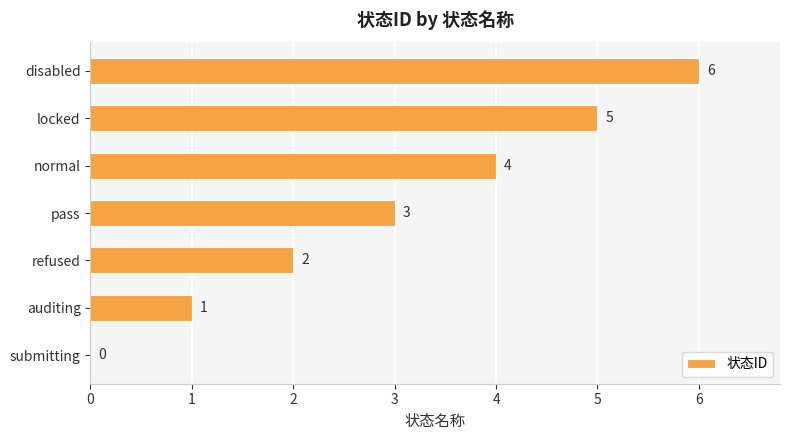

What is the change in value from normal to locked?

+1